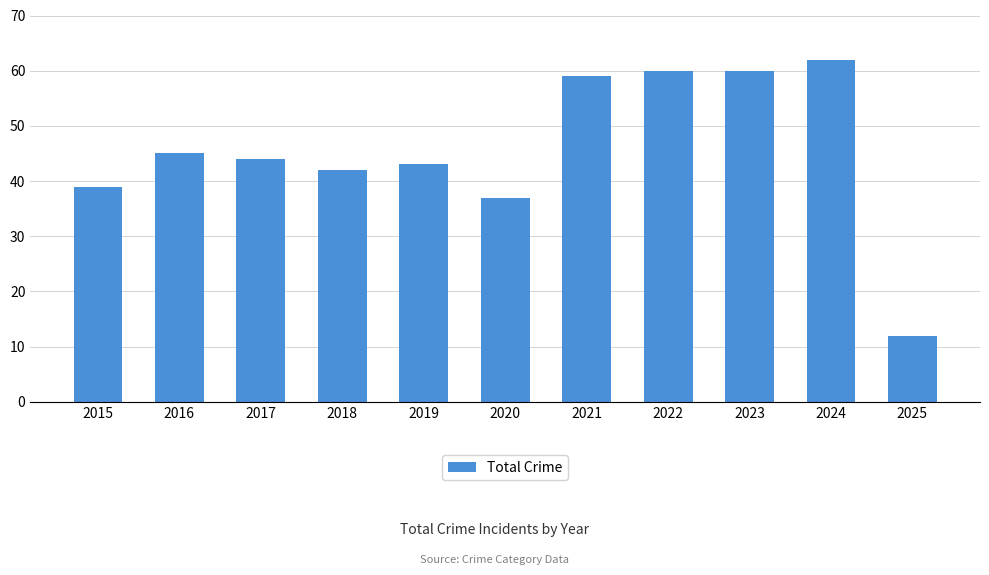

Reading left to right, transcribe all the data shown in this chart.

39	45	44	42	43	37	59	60	60	62	12